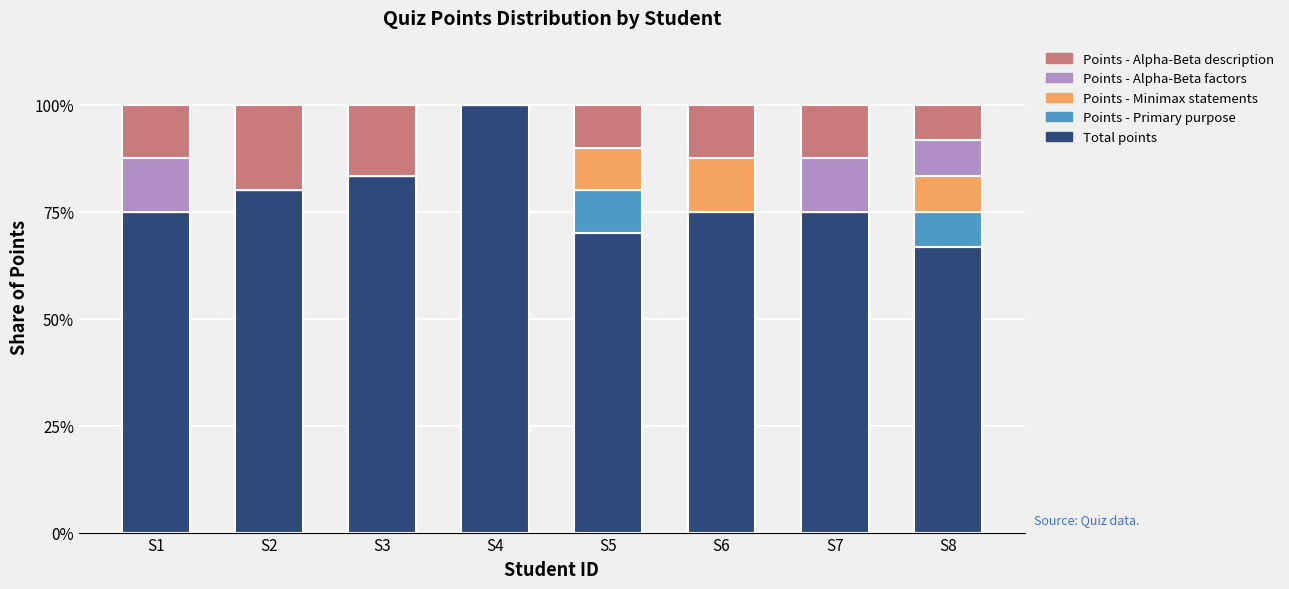

What is the highest value of the Total points series?

100.0